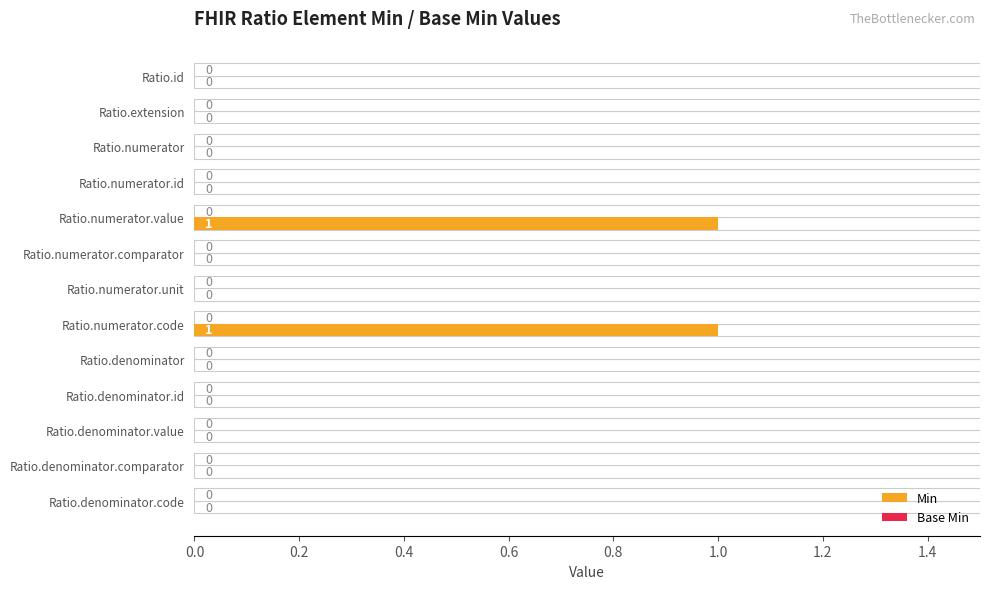

What are all the series names shown in the legend?

Min, Base Min